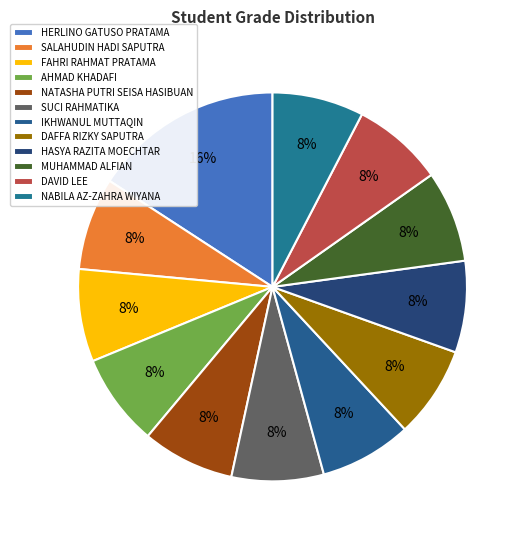

Does DAFFA RIZKY SAPUTRA account for over 50% of the chart?

No